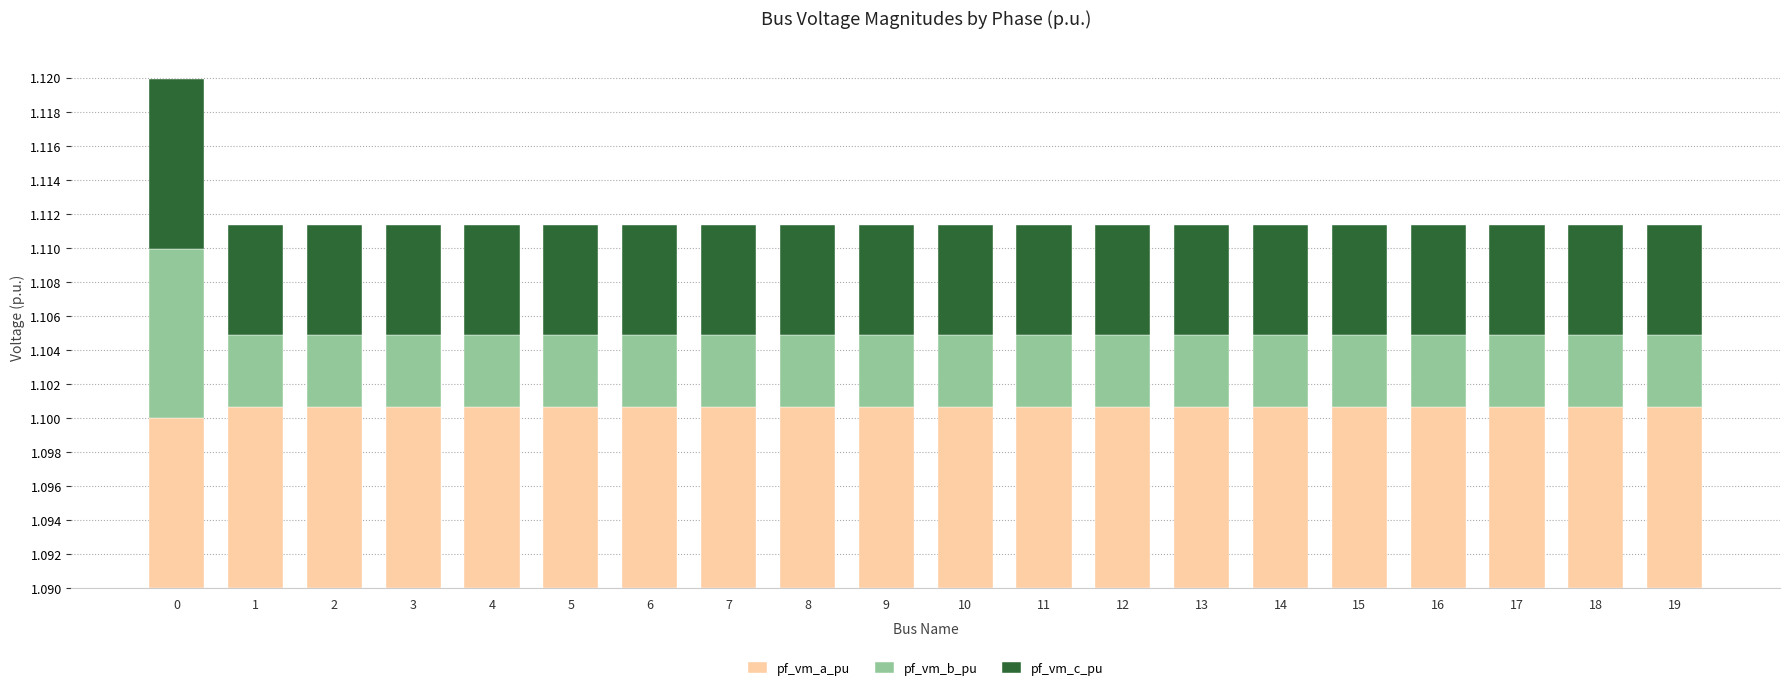

Rank the series by their maximum value, from highest to lowest.

pf_vm_a_pu, pf_vm_c_pu, pf_vm_b_pu